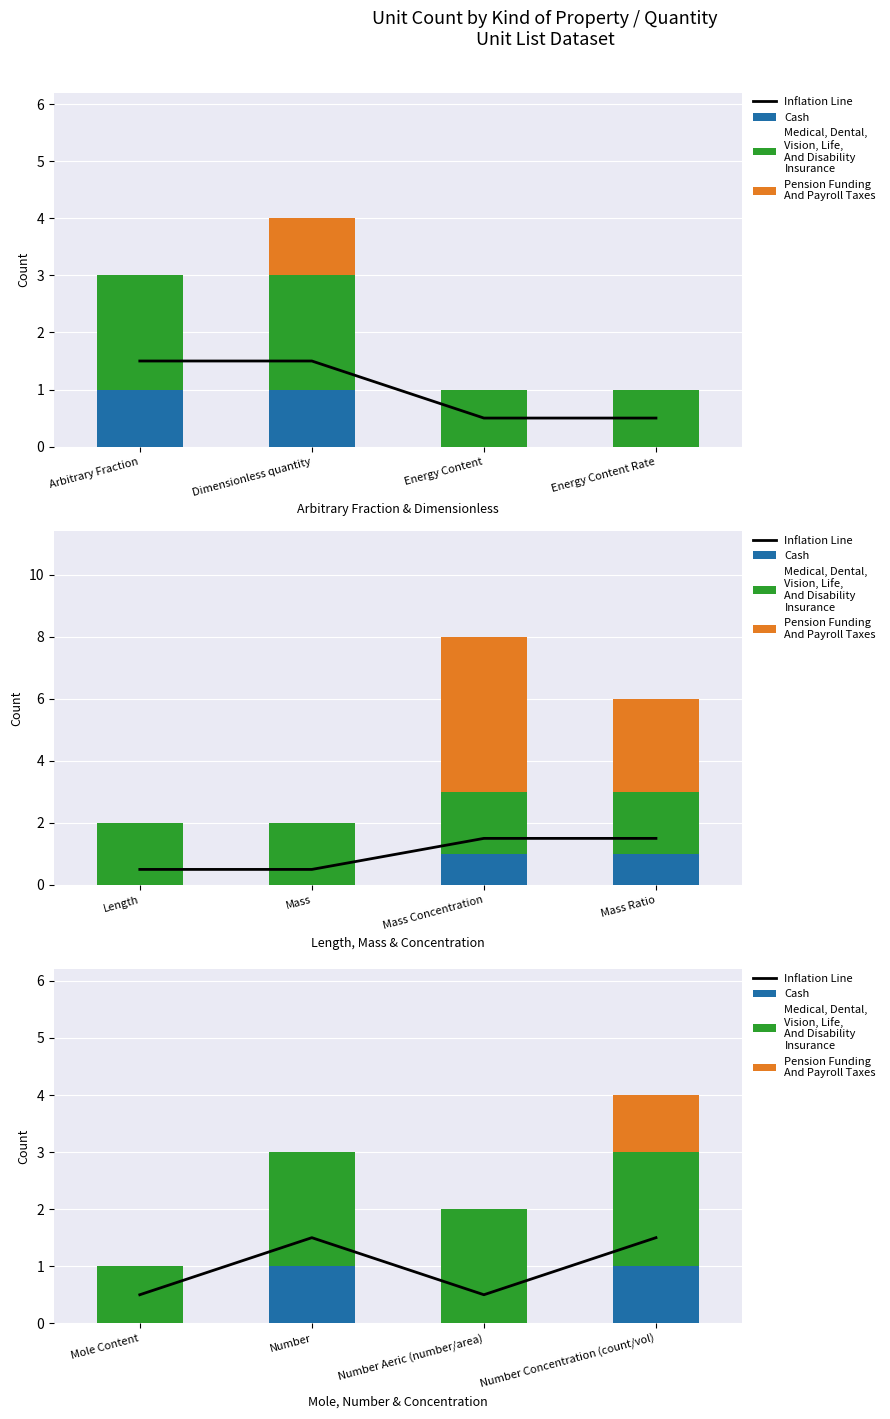

Are the bars horizontal?

No